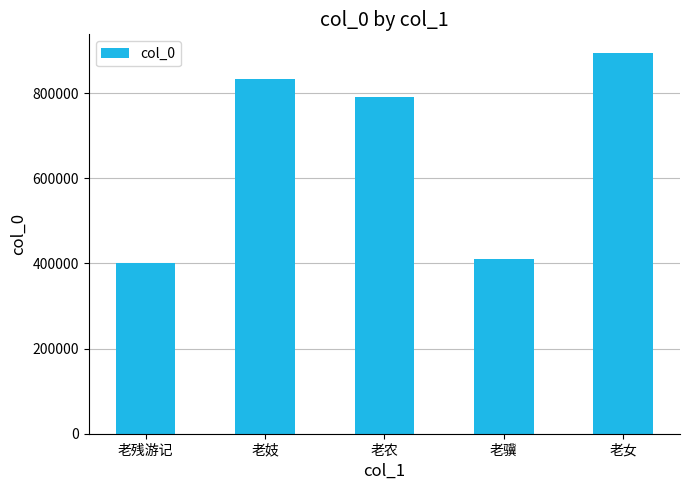

Between 老农 and 老残游记, which is larger?

老农